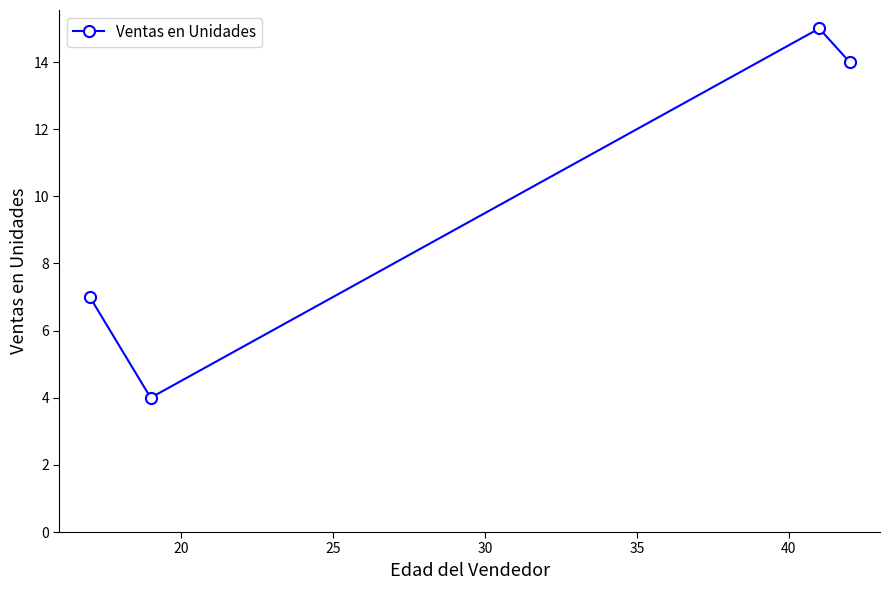

What is the value of the 3rd point from the left?

15